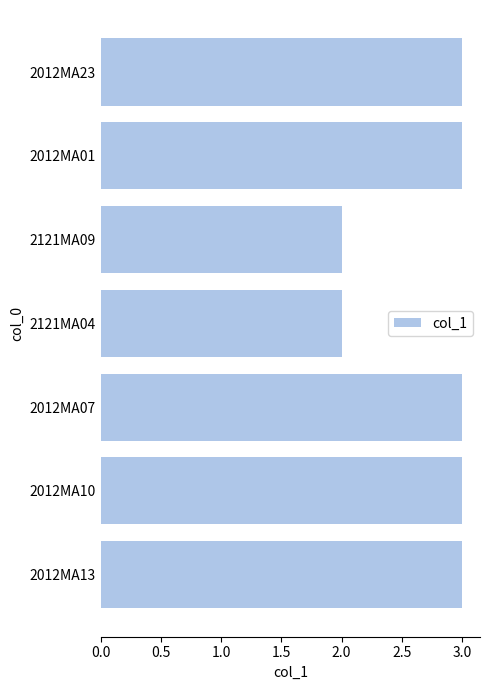

Reading bottom to top, list all the values displayed in this chart.

3	3	3	2	2	3	3